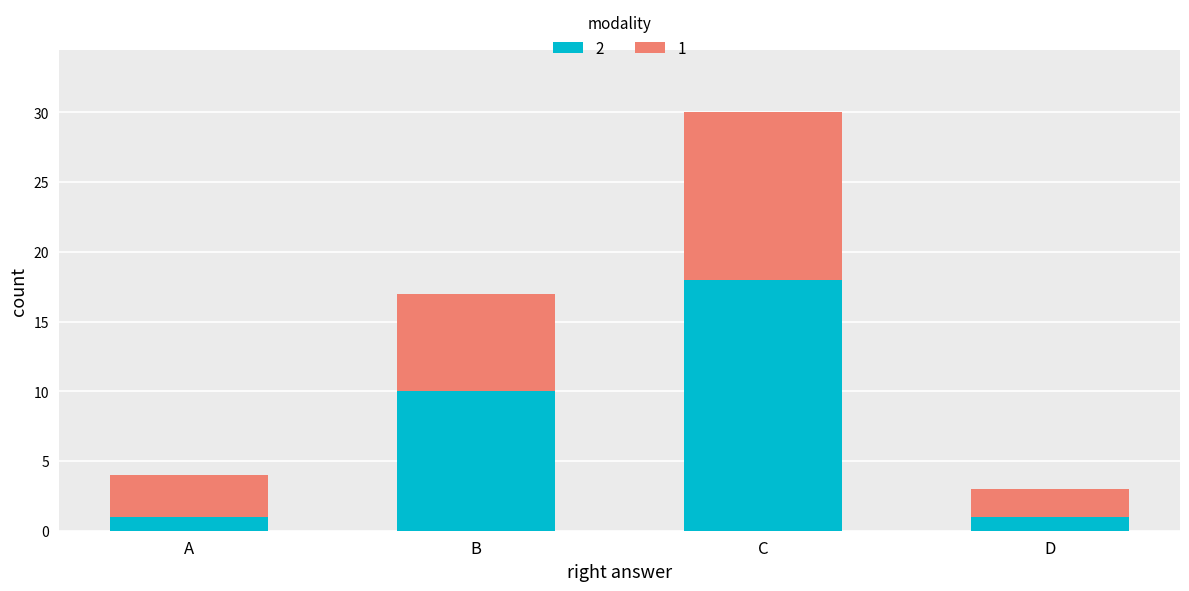

What is the total value across all series at D?

3